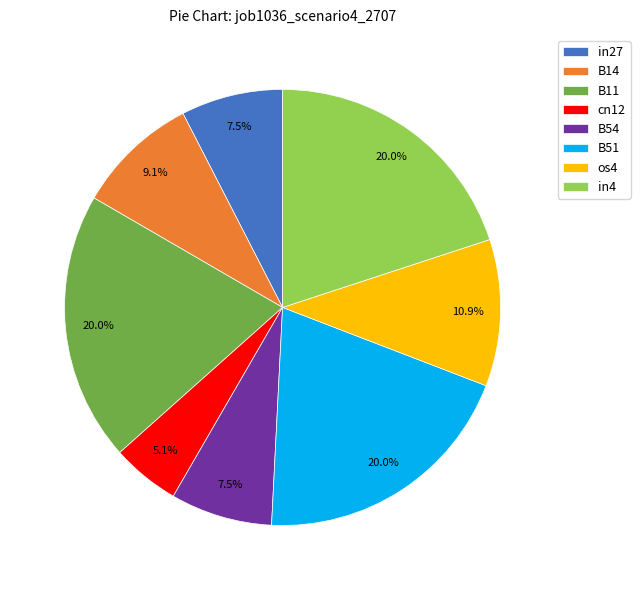

Which category has the smallest portion of the pie?

cn12